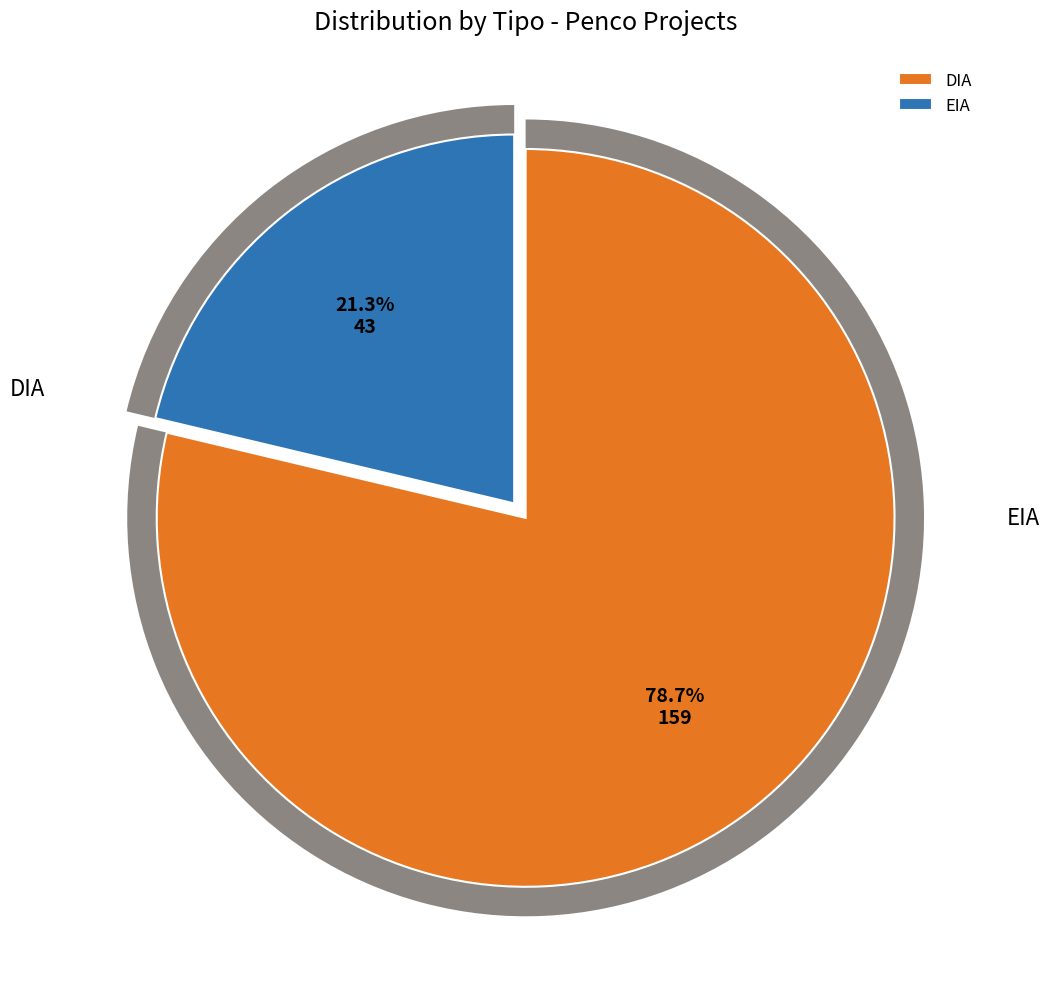

Which slice is the largest?

DIA